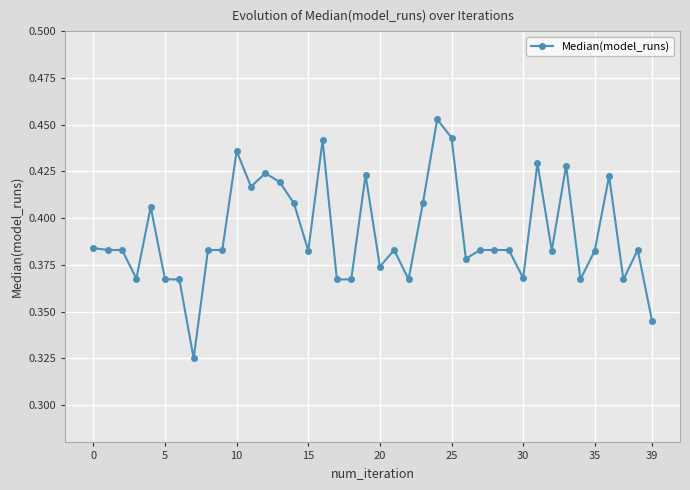

How many values are between 0 and 1?

40